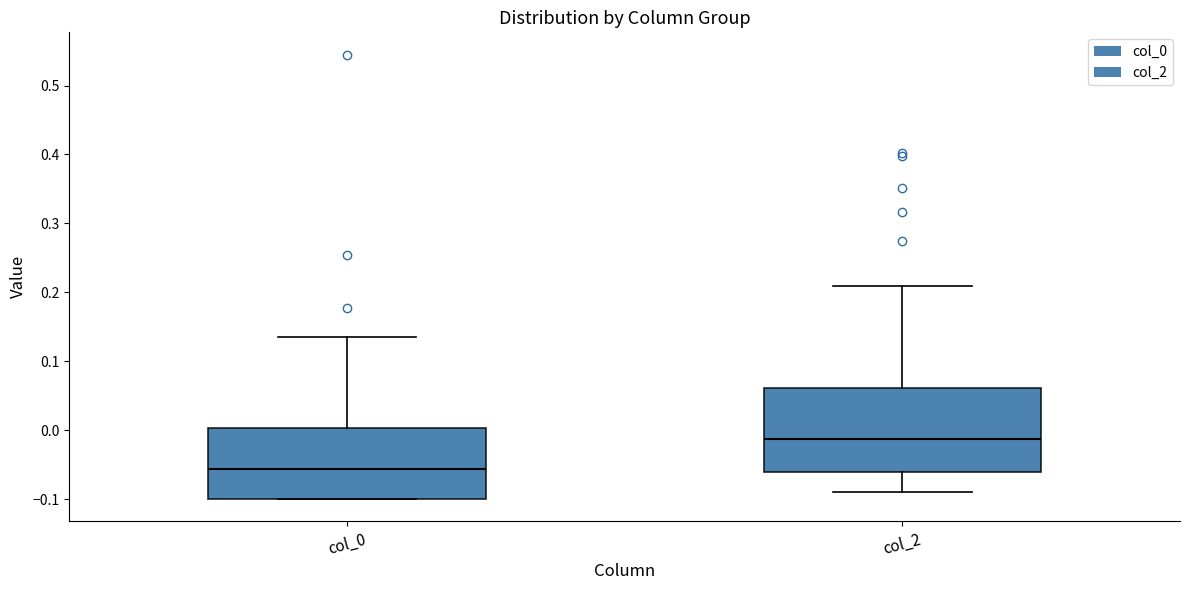

Reading left to right, read every box against the y-axis: the position of its median line, the range the box covers, and the ends of its whiskers. The values are not printed on the chart, so give them approximately, as read against the axis.

col_0: median -0.06, box -0.10 to 0.00, whiskers -0.10 to 0.13
col_2: median -0.01, box -0.06 to 0.06, whiskers -0.09 to 0.21